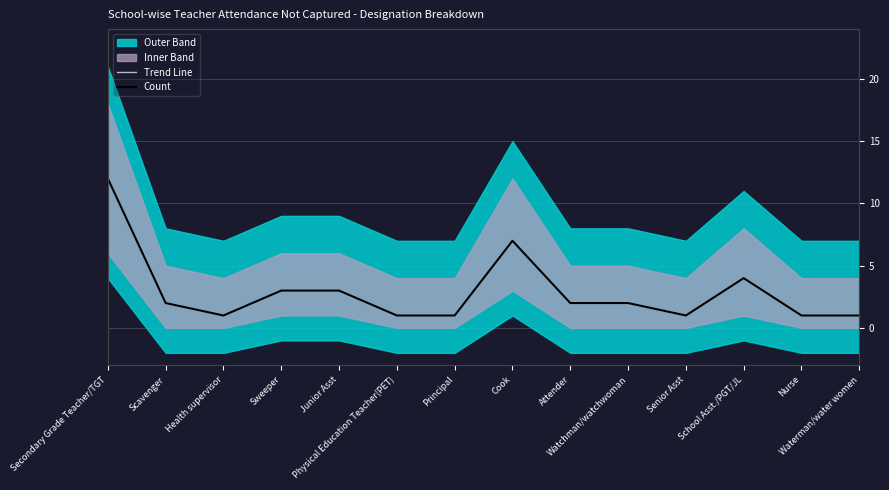

What is the total value across all series at Senior Asst?

2